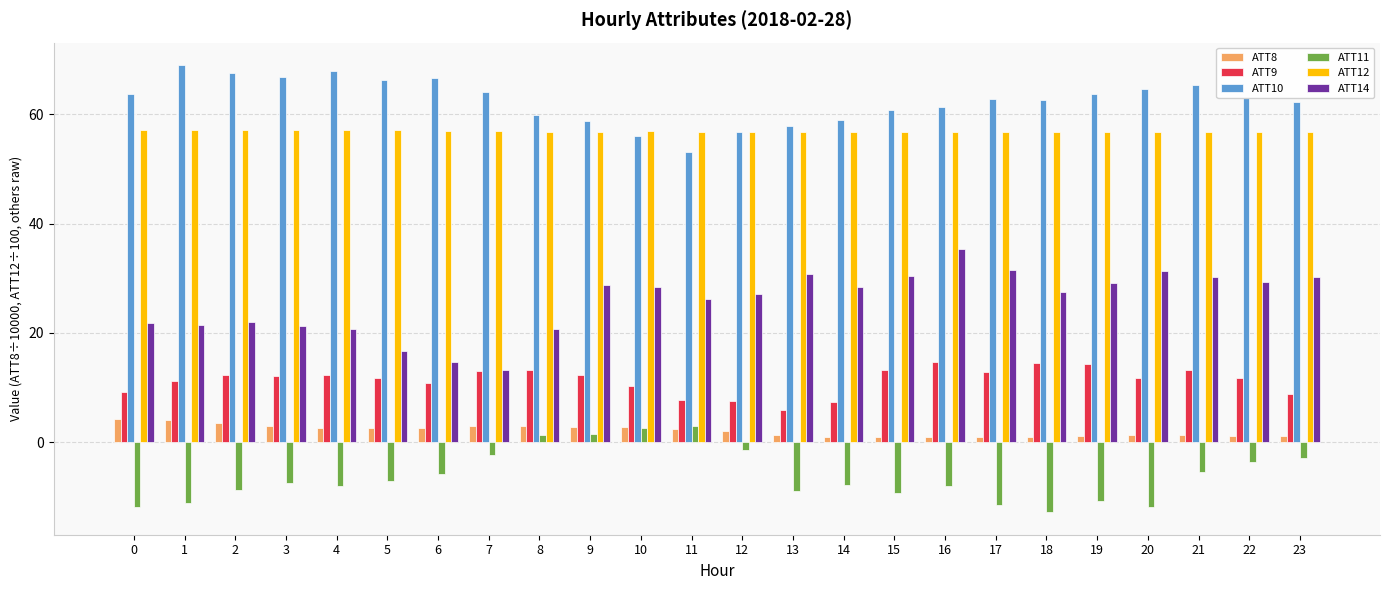

What is the minimum value shown in the chart?

-12.9